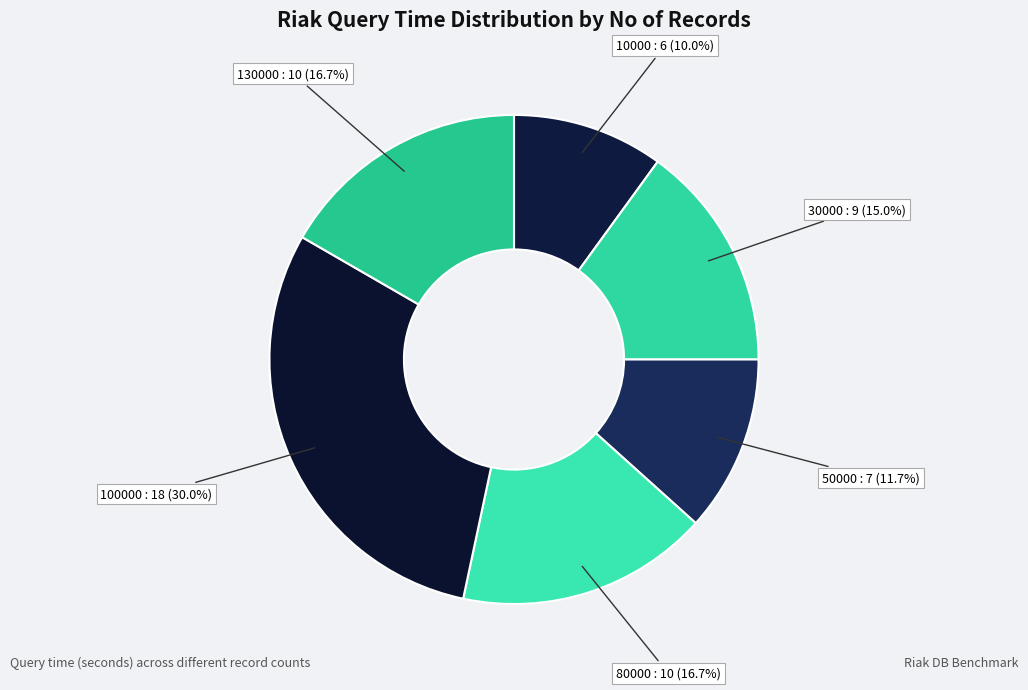

Which category has the smallest portion of the pie?

10000